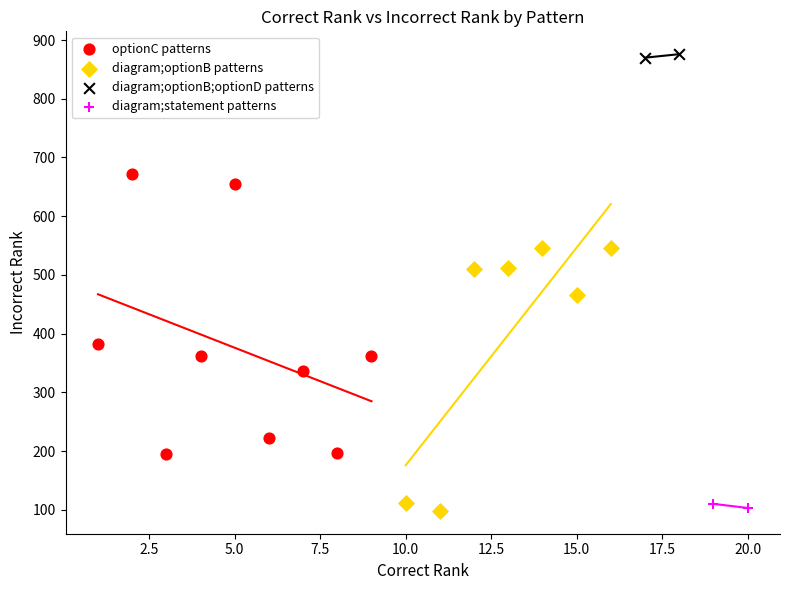

What are all the series names shown in the legend?

optionC patterns, diagram;optionB patterns, diagram;optionB;optionD patterns, diagram;statement patterns